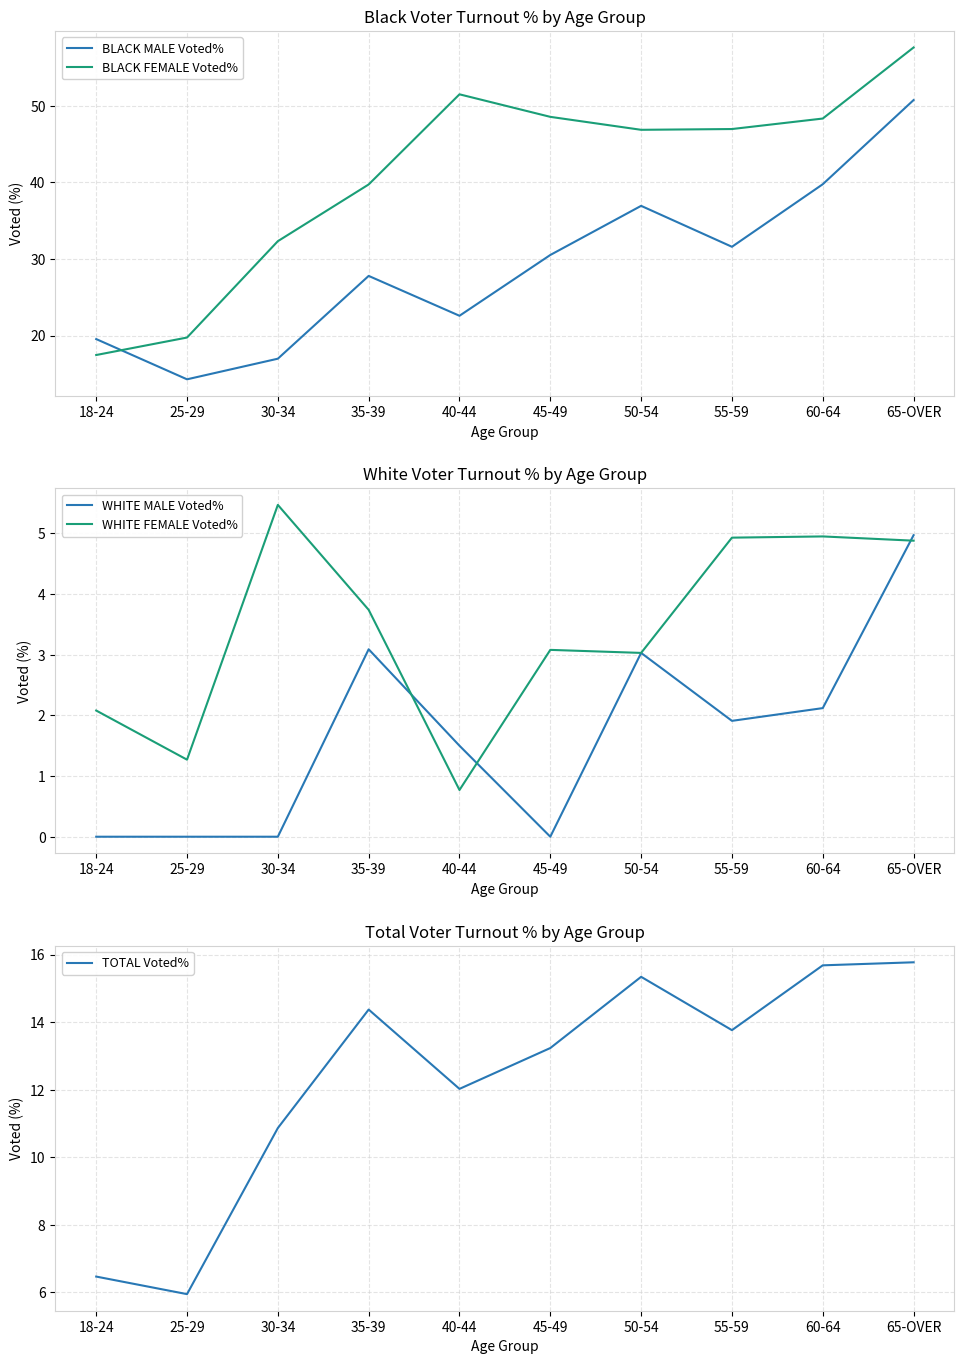

True or false: BLACK MALE Voted% and BLACK FEMALE Voted% cross at least once.

True